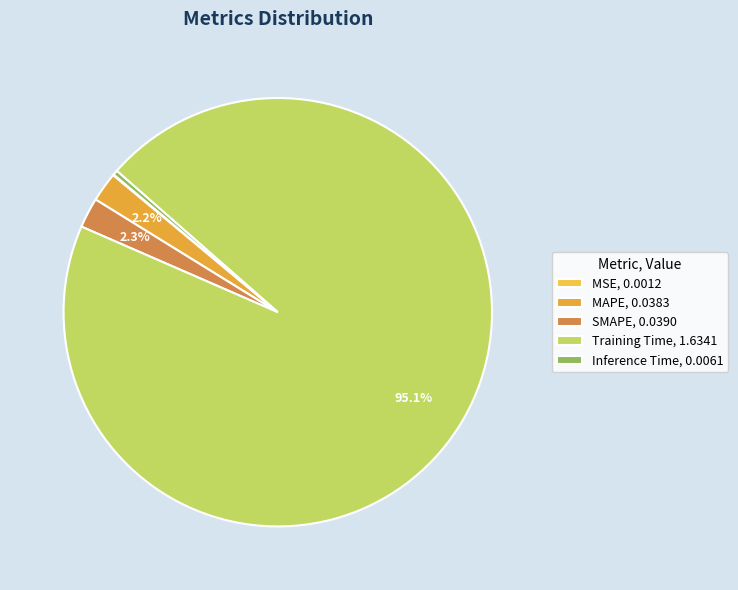

The Inference Time slice represents 0% of the pie. True or false?

True